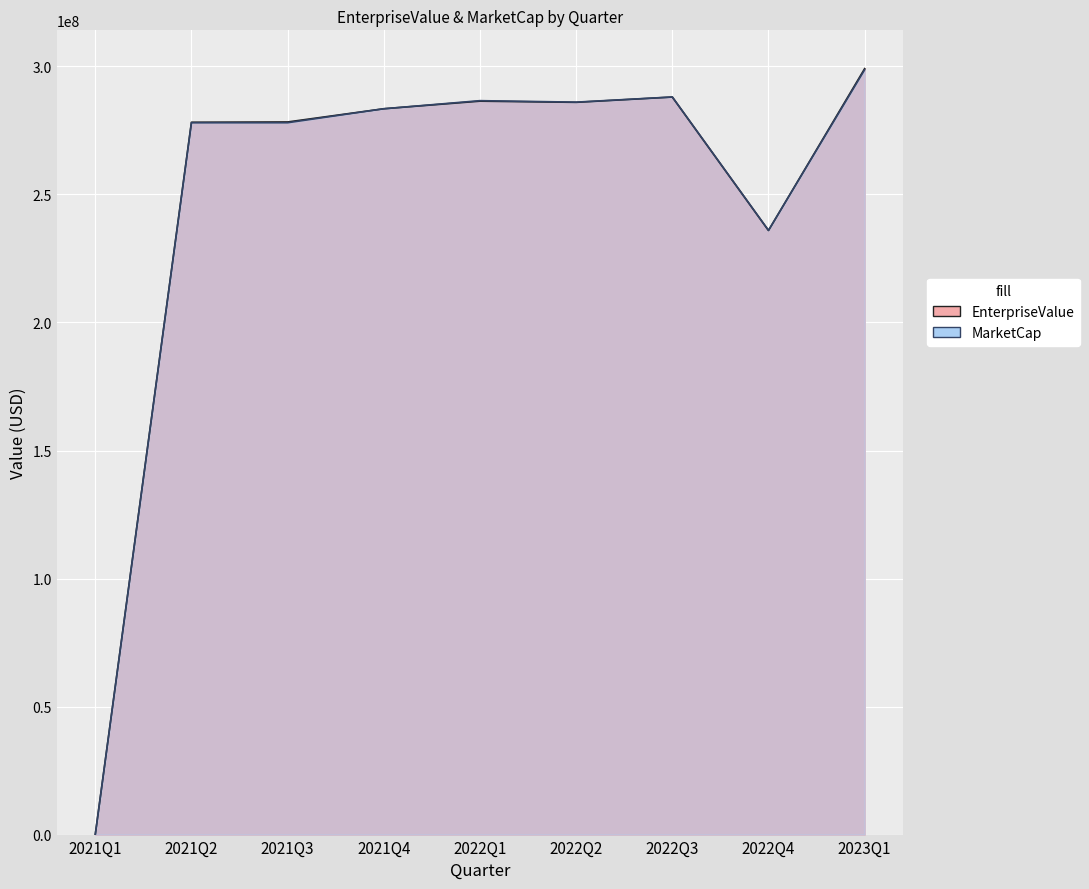

Reading left to right, transcribe all the data shown in this chart.

EnterpriseValue: 0.0	278204095.0	278312500.0	283474103.5	286440520.0	285977102.0	288042807.0	235928568.0	299145155.0
MarketCap: 0.0	278012500.0	278012500.0	283475000.0	286637500.0	286062500.0	288075000.0	235980000.0	298712500.0